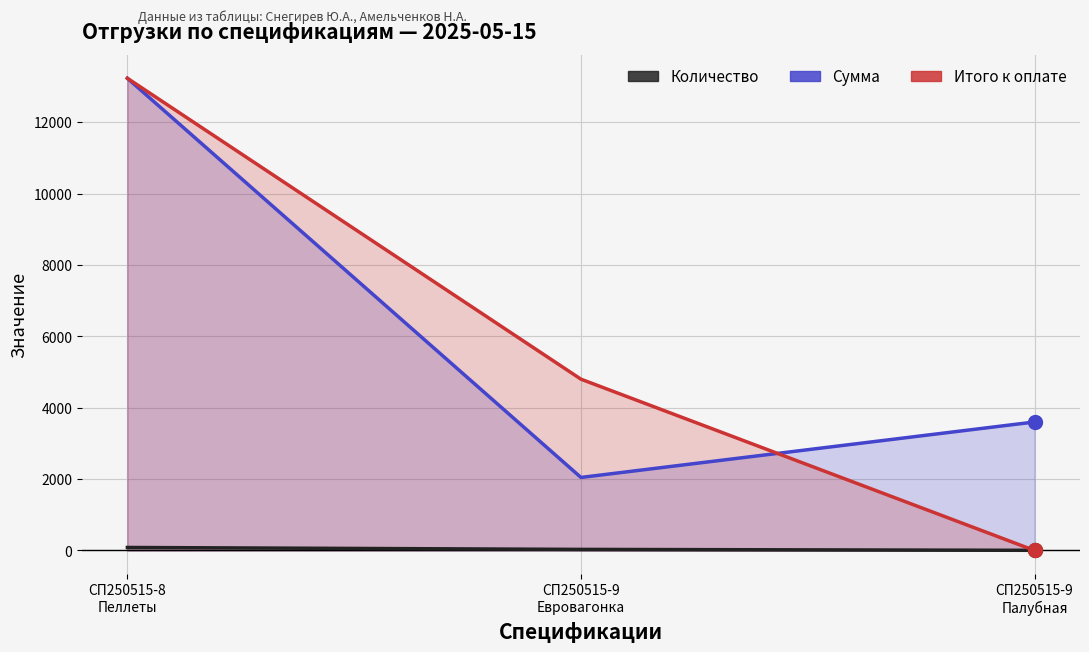

At which category is the sum across all series the highest?

СП250515-8
Пеллеты